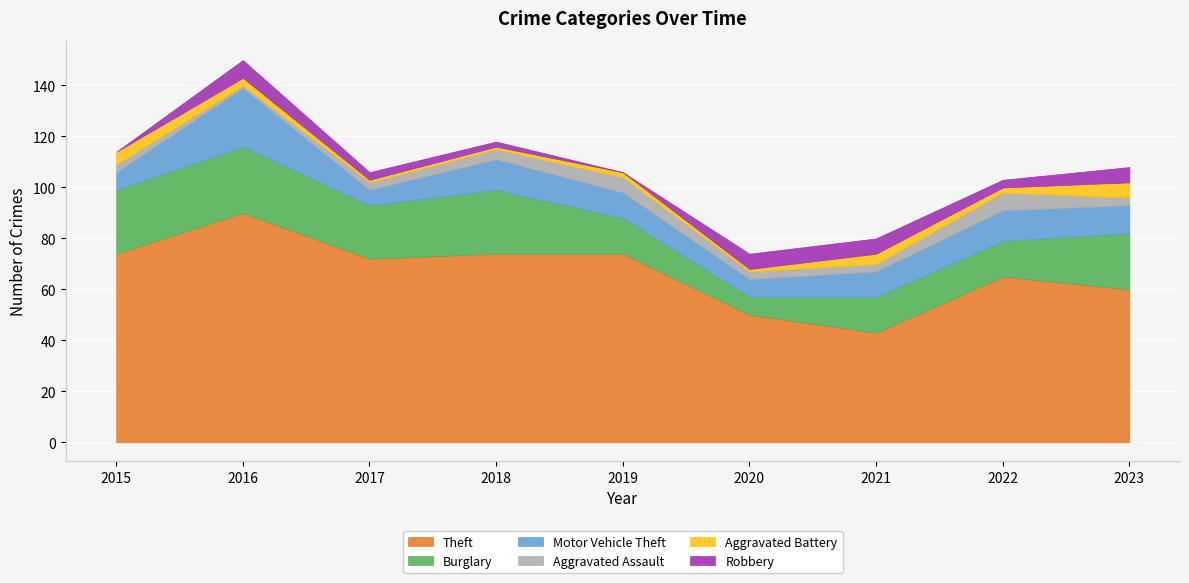

Where is the first local maximum for Aggravated Assault?

2019